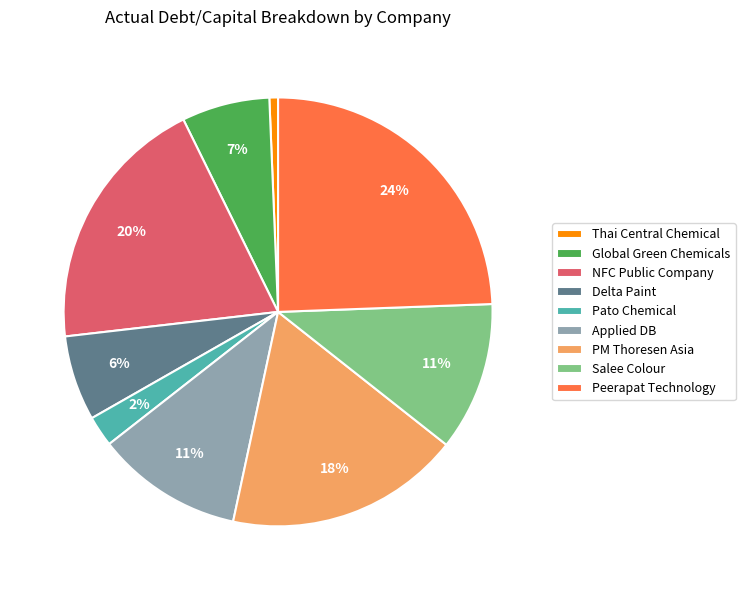

What is the smallest slice in the pie chart?

Thai Central Chemical